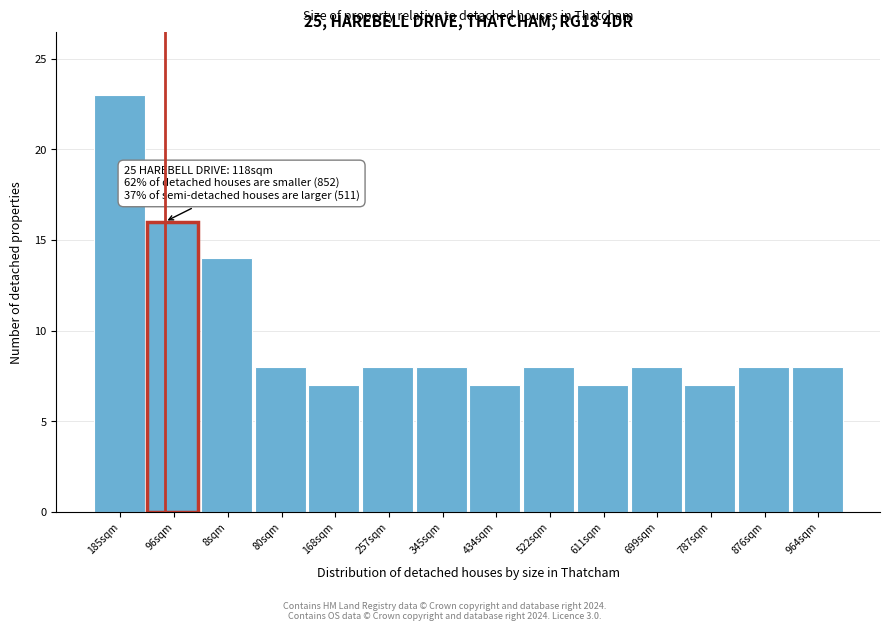

Reading left to right, list all the values displayed in this chart.

185sqm=23	96sqm=16	8sqm=14	80sqm=8	168sqm=7	257sqm=8	345sqm=8	434sqm=7	522sqm=8	611sqm=7	699sqm=8	787sqm=7	876sqm=8	964sqm=8